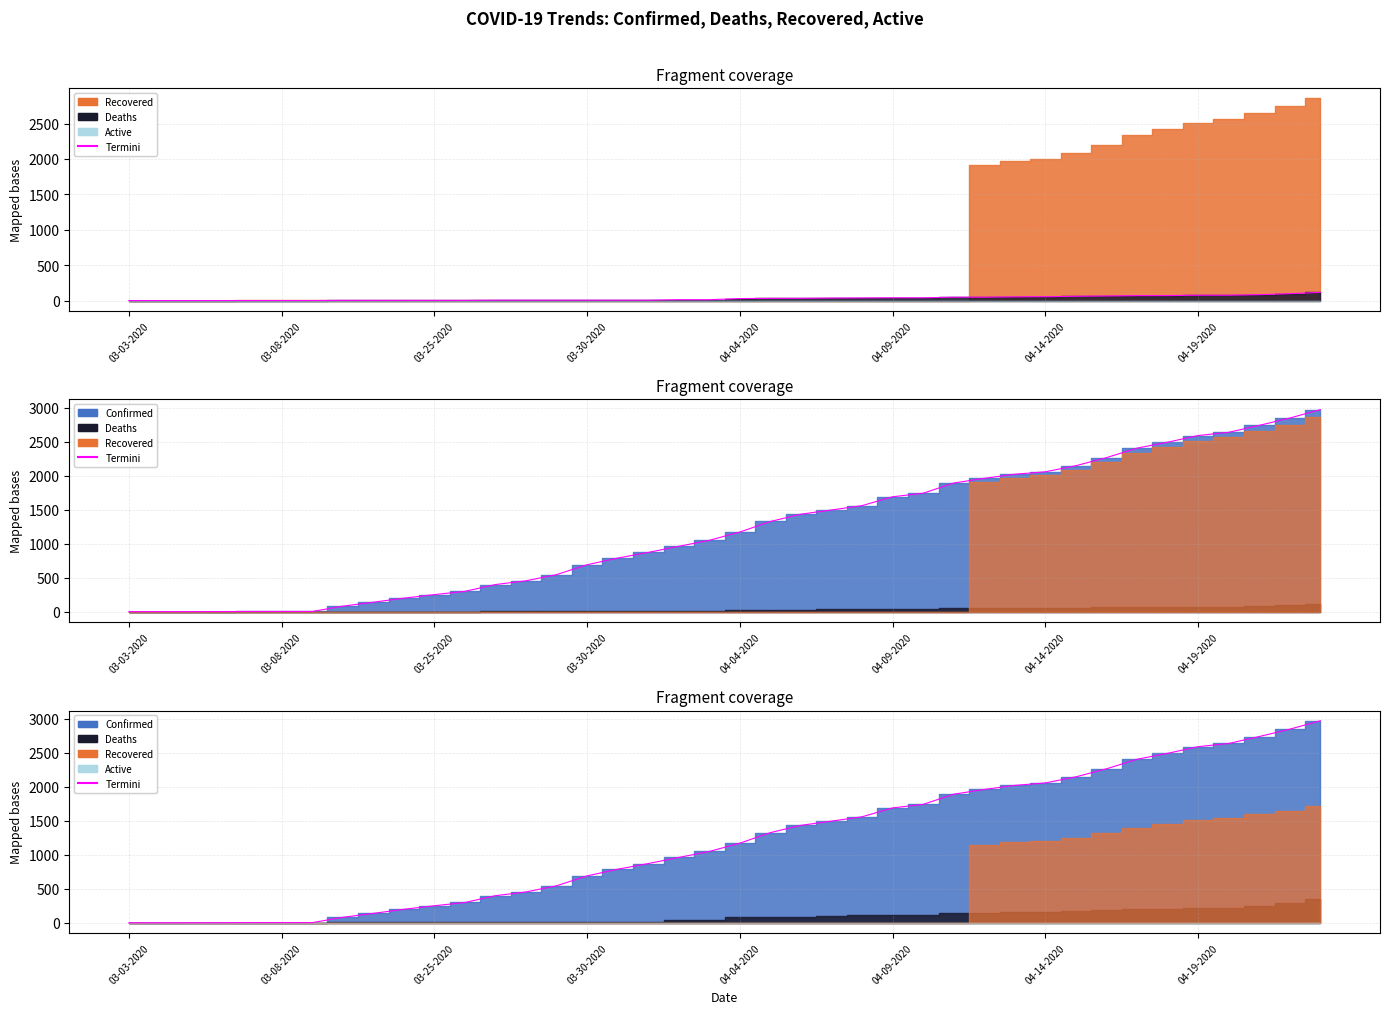

What is the sum of all values?

48165